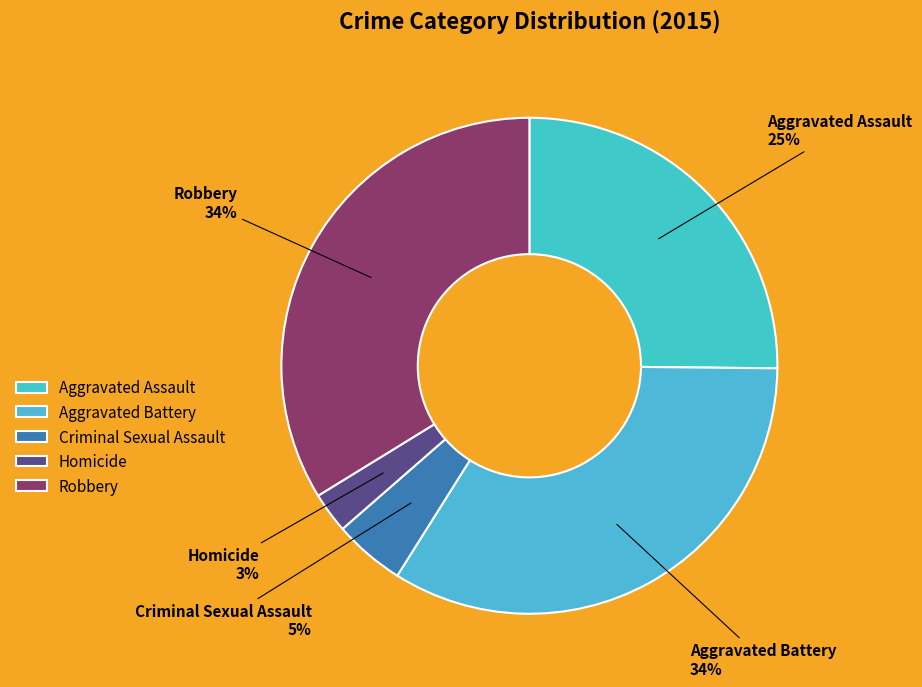

Which slice is the smallest?

Homicide